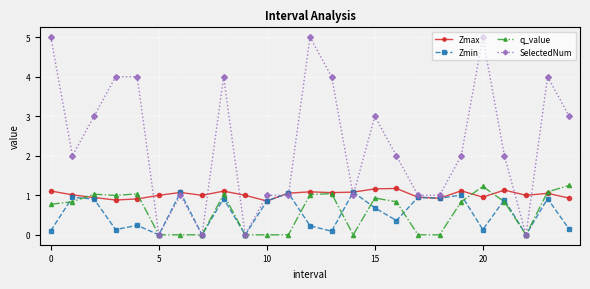

What is the average value of the q_value series?

0.6